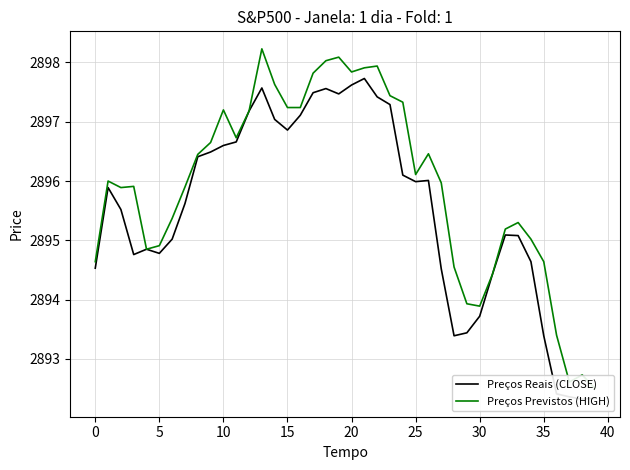

What is the label of the 11th point from the right?

29